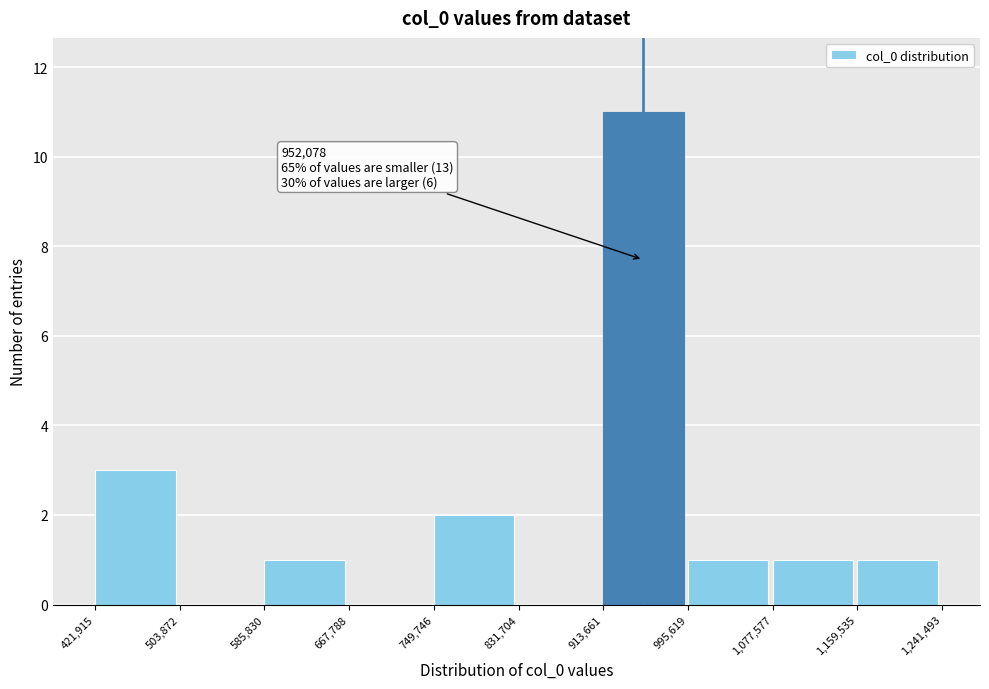

Over which range of the x-axis is the bar tallest?

913,661 to 995,619